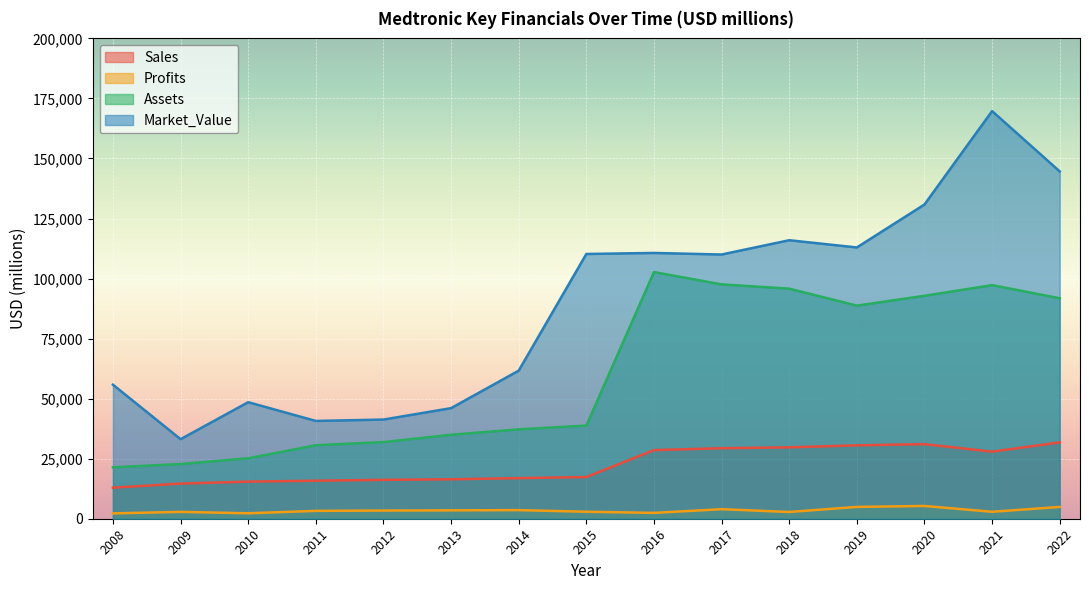

What is the sum of all Sales values?

334704